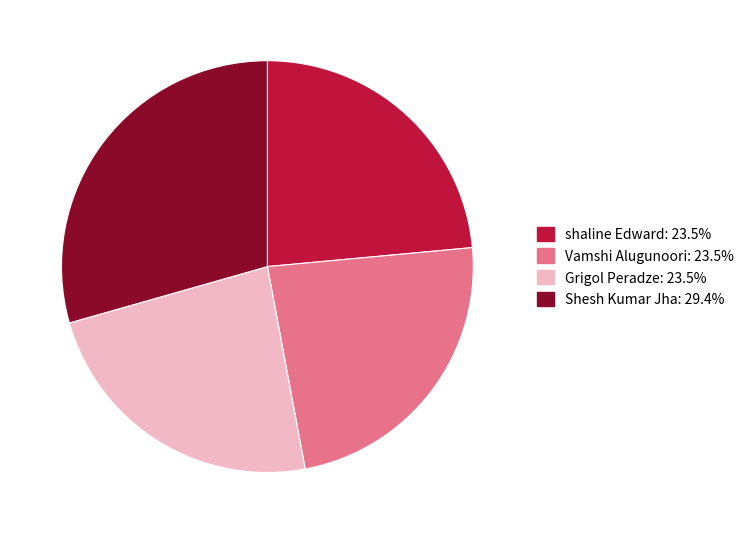

Do shaline Edward and Shesh Kumar Jha together represent more than half of the pie?

Yes